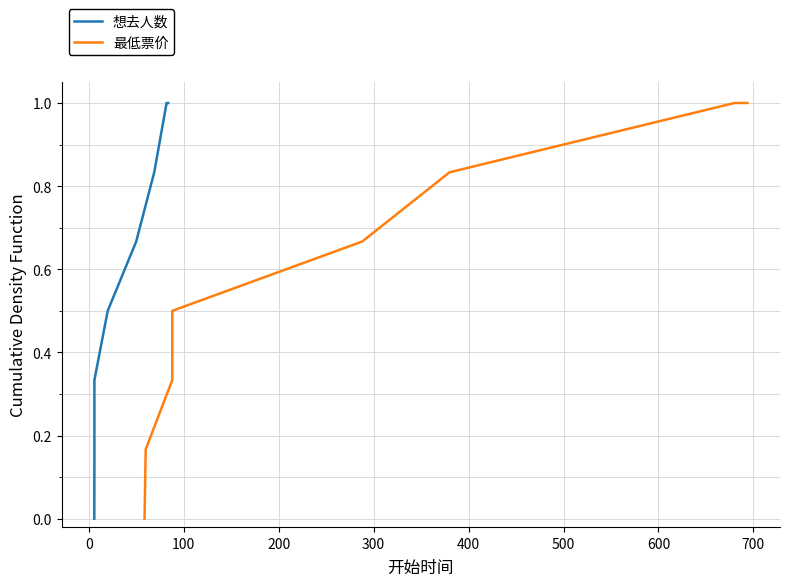

What is the value of the 想去人数 point at the 6th from the left?

0.8